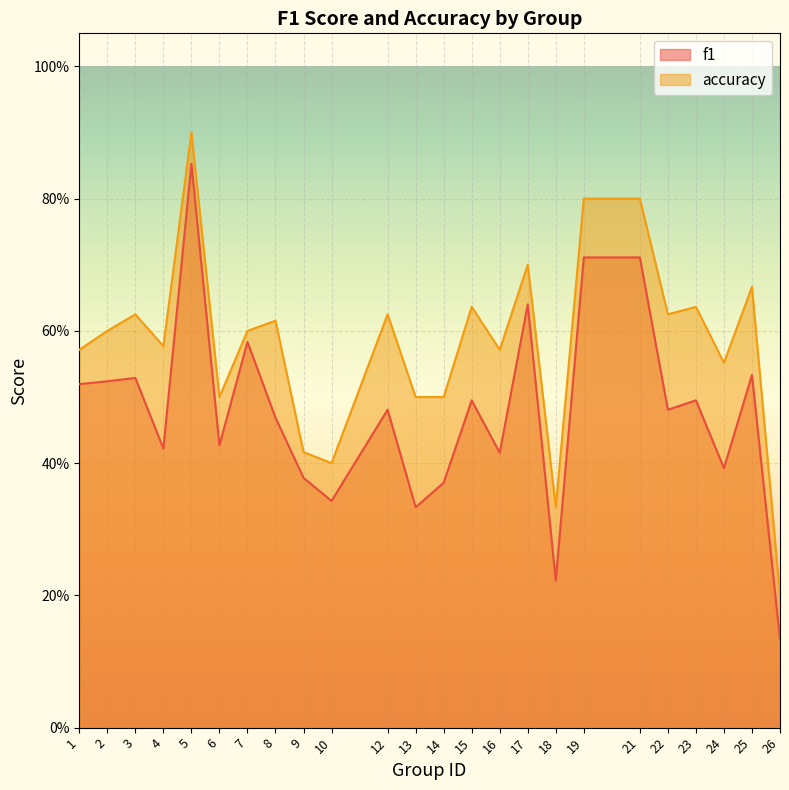

Rank the series by their maximum value, from highest to lowest.

accuracy, f1